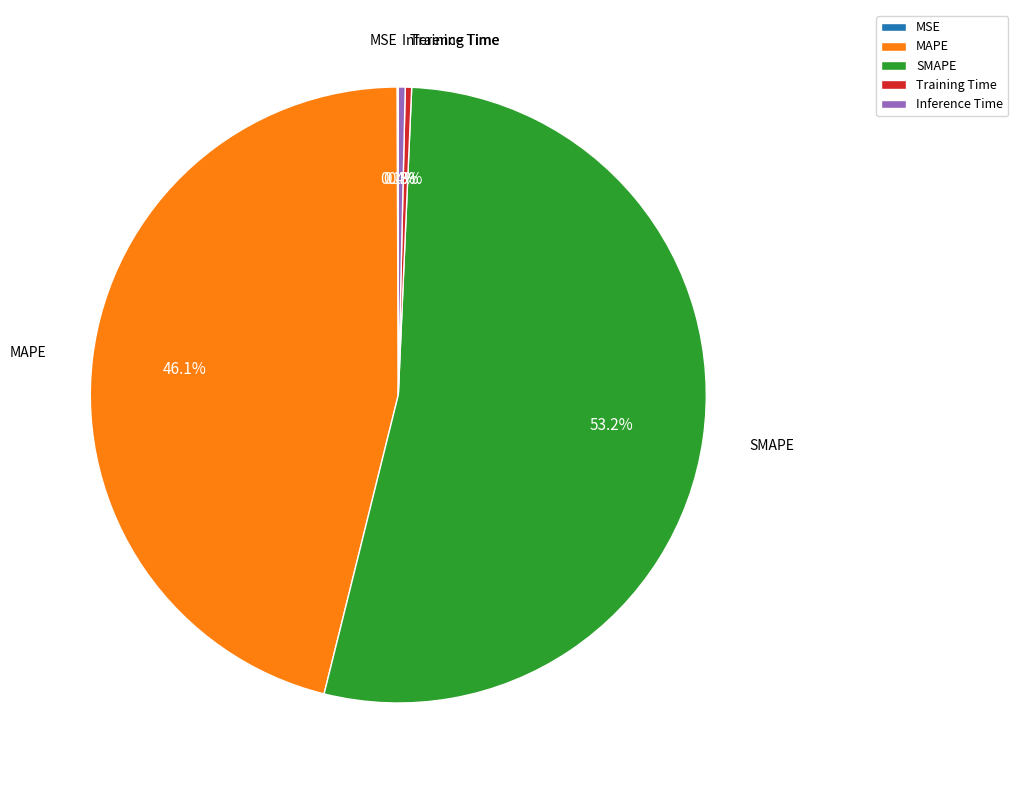

Does any single category account for the majority?

Yes